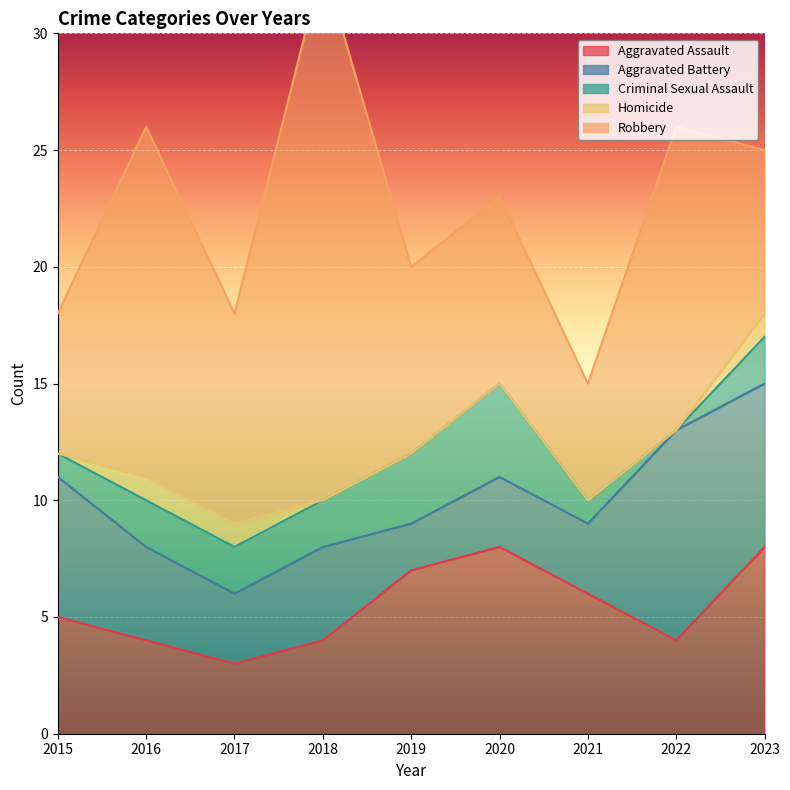

How many lines are shown in the chart?

5